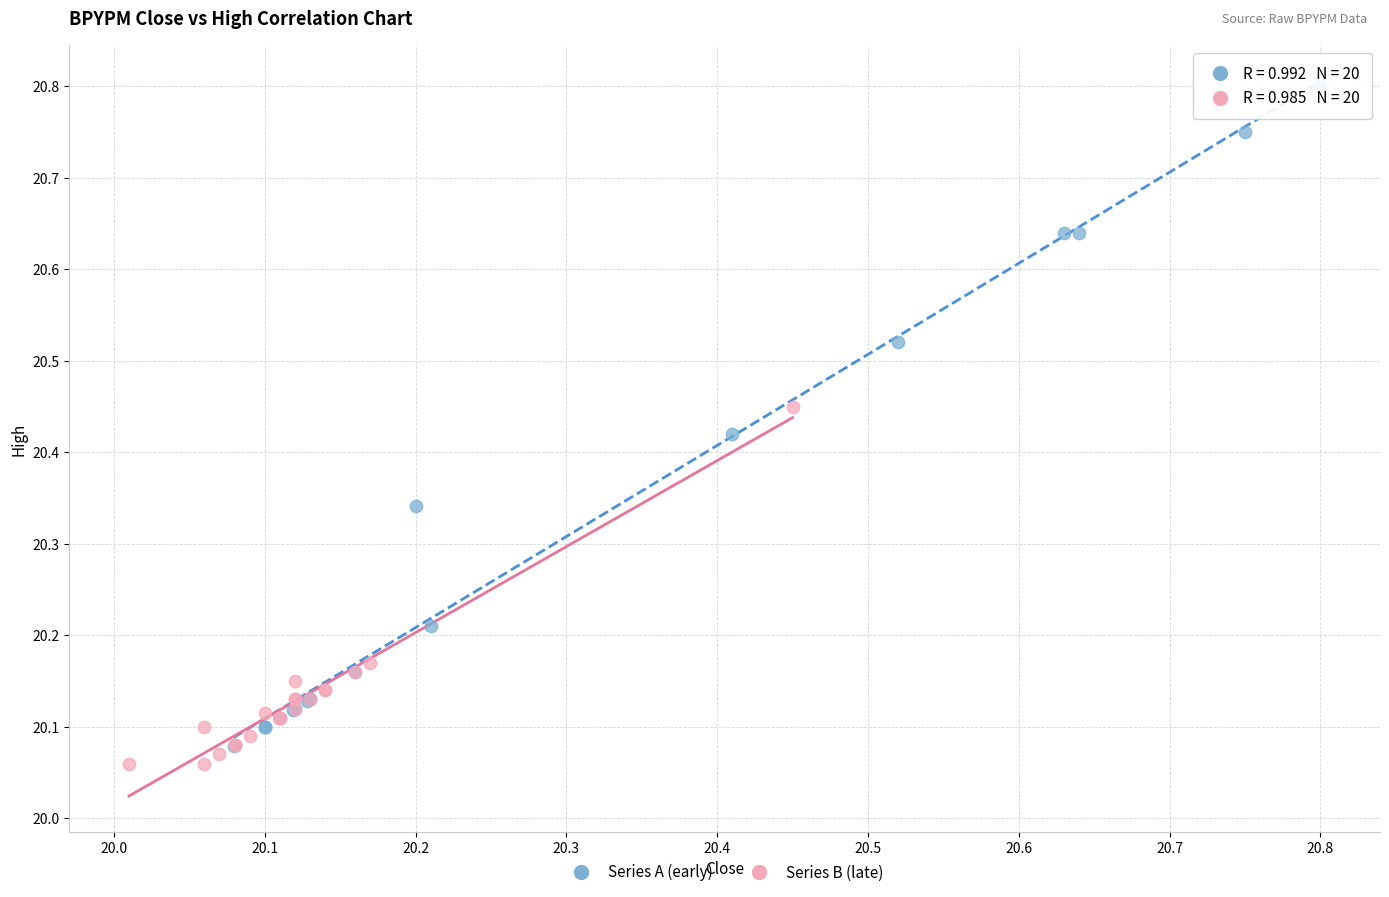

Which series has the largest Y range (max minus min)?

Series A (early)